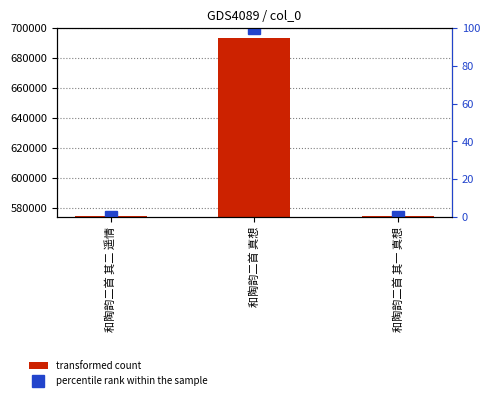

What is the sum of all percentile rank within the sample values?

100.0